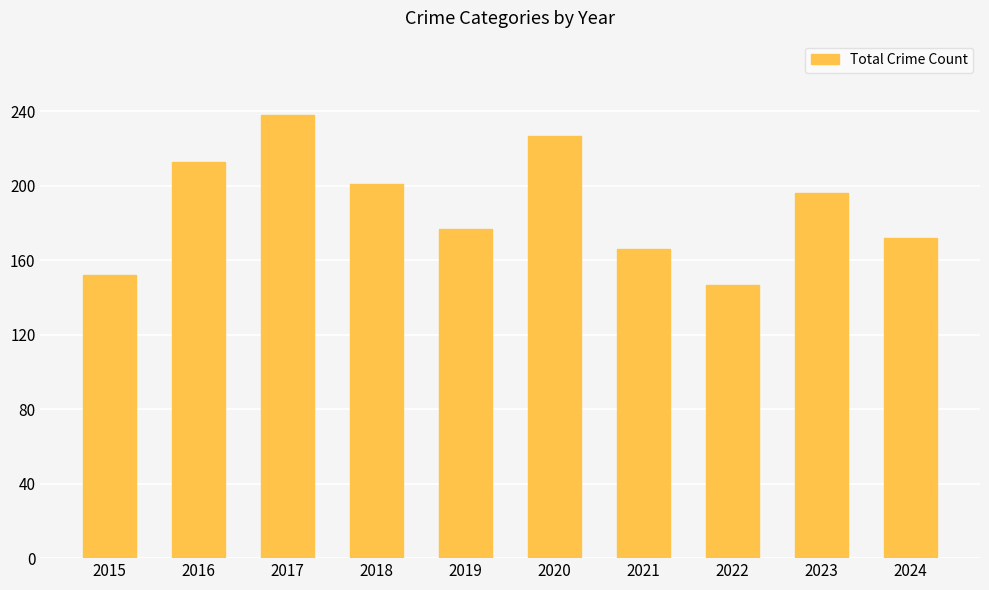

How many bars are there in total?

10